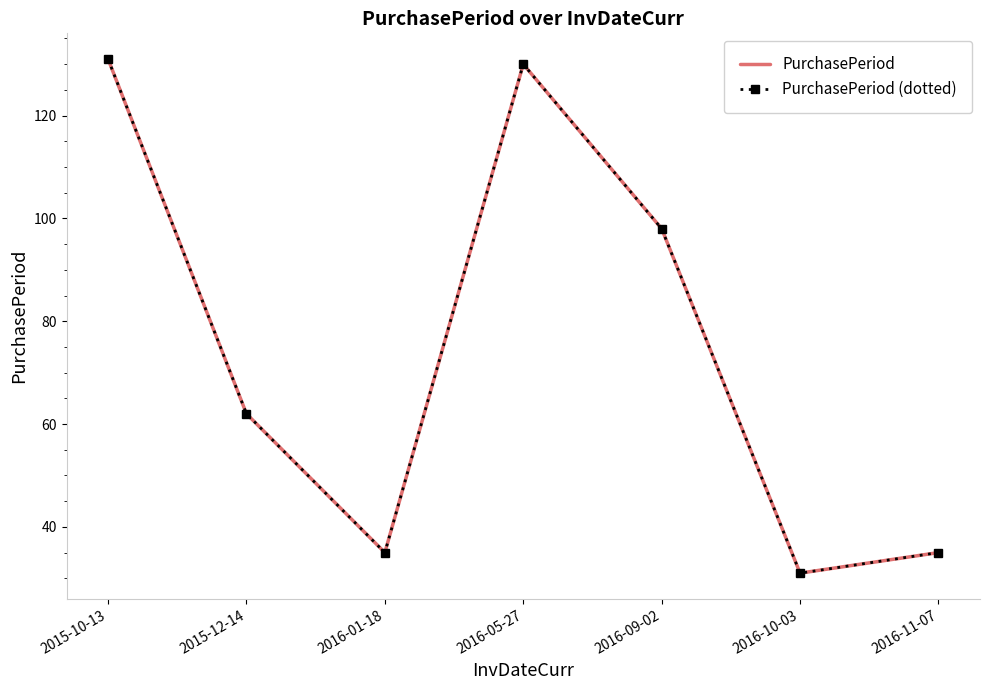

Which category has the highest value across all series?

2015-10-13